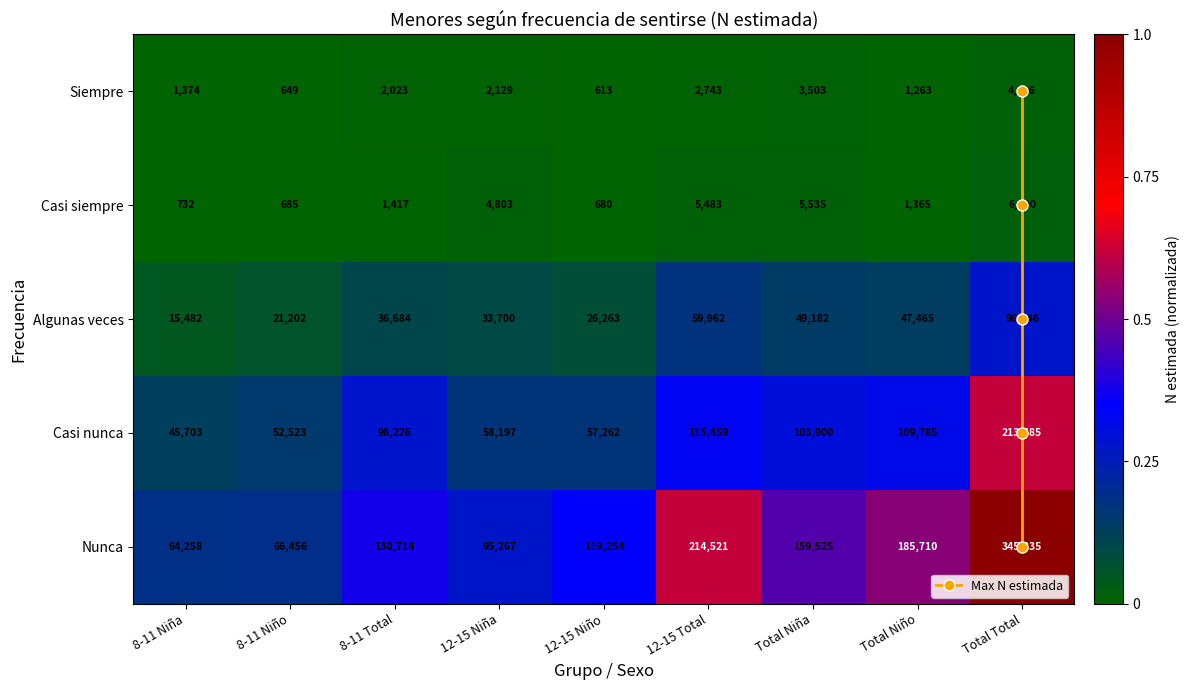

Rank the series by their maximum value, from highest to lowest.

Nunca, Casi nunca, Algunas veces, Casi siempre, Siempre